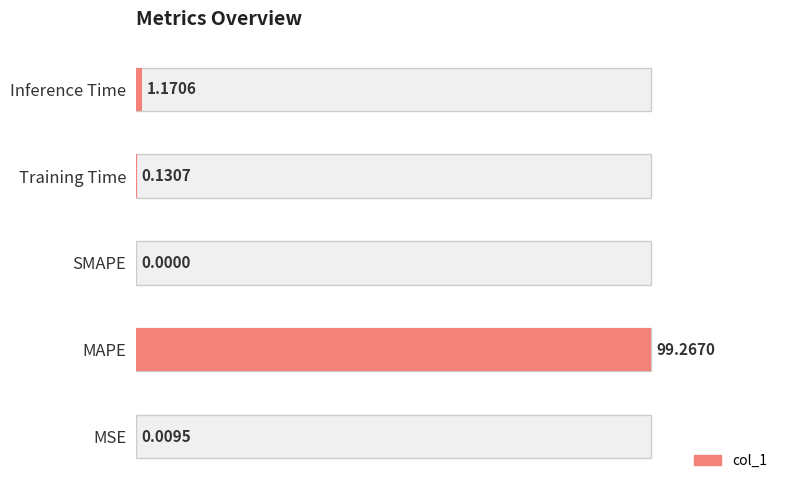

Which has a higher value, SMAPE or MSE?

MSE